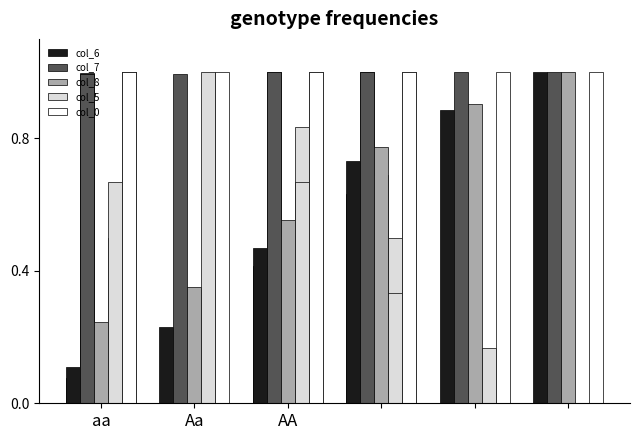

True or false: col_7 has a value of 1.6 at Aa.

False